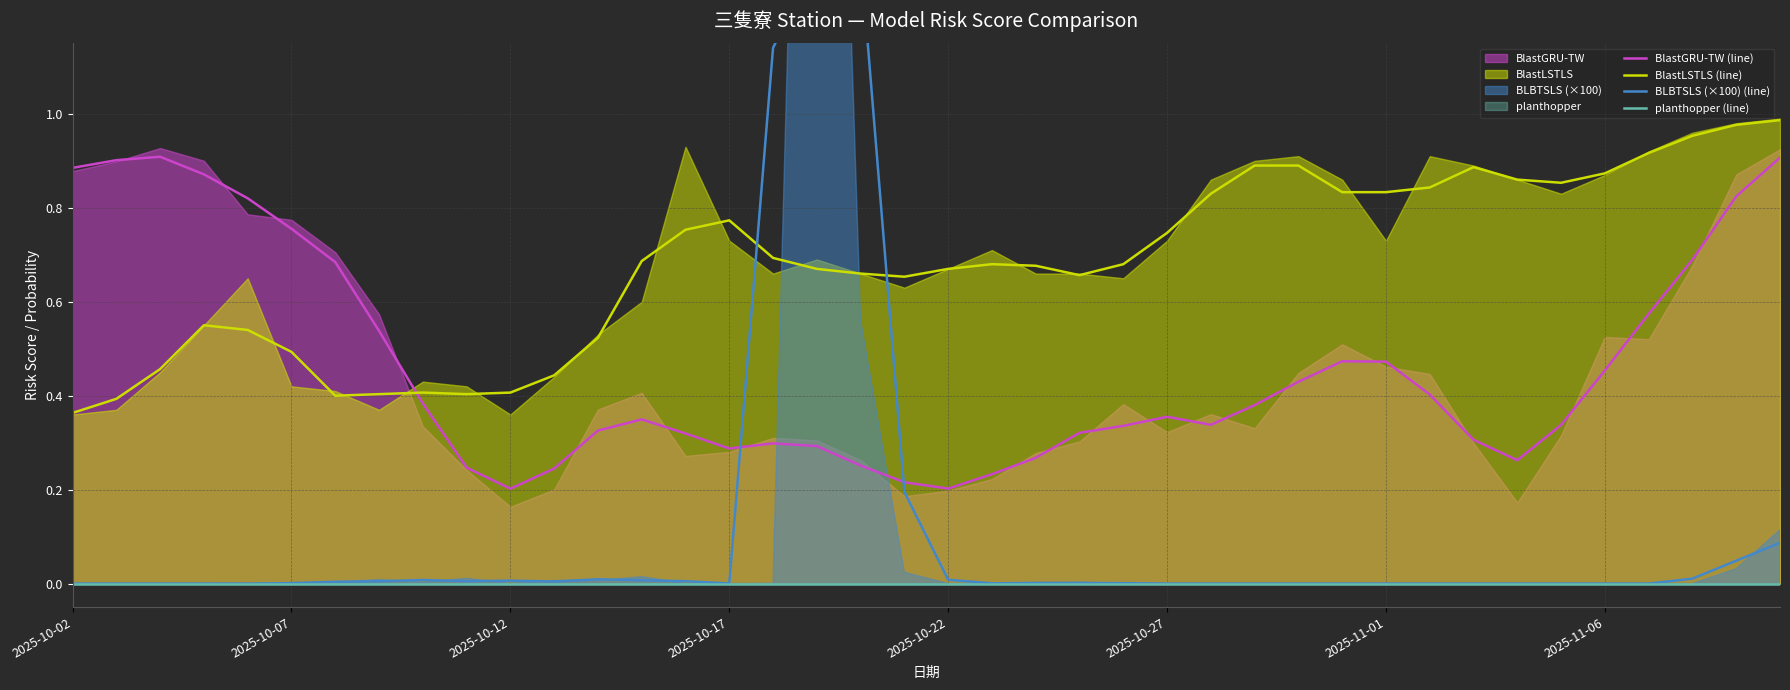

What are all the series names shown in the legend?

BlastGRU-TW (line), BlastLSTLS (line), BLBTSLS (×100) (line), planthopper (line)